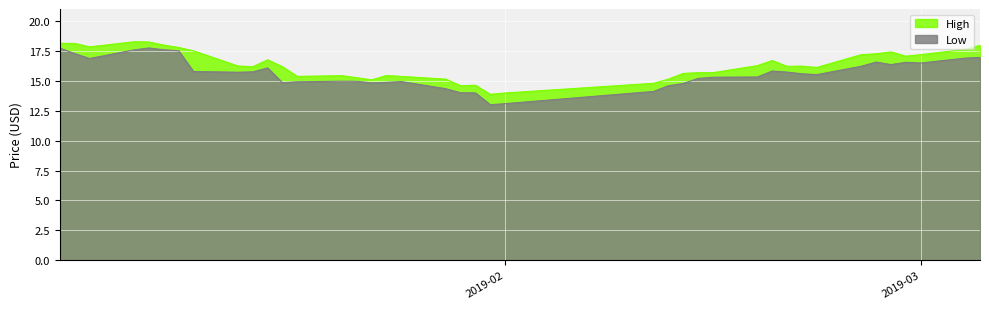

Reading left to right, extract all data points from this chart.

High: 18.1	18.1	17.9	18.3	18.3	18.0	17.8	17.5	16.2	16.2	16.8	16.2	15.4	15.4	15.3	15.1	15.4	15.4	15.1	14.6	14.6	13.9	14.0	14.8	15.1	15.6	15.7	15.7	16.3	16.7	16.2	16.2	16.1	17.2	17.3	17.4	17.1	17.2	17.6	18.0
Low: 17.8	17.3	16.9	17.6	17.8	17.6	17.5	15.8	15.7	15.8	16.1	14.9	14.9	15.0	15.0	14.8	14.9	14.9	14.4	14.0	14.0	13.0	13.1	14.1	14.6	14.8	15.2	15.3	15.3	15.8	15.7	15.6	15.5	16.2	16.6	16.4	16.6	16.5	16.9	17.0